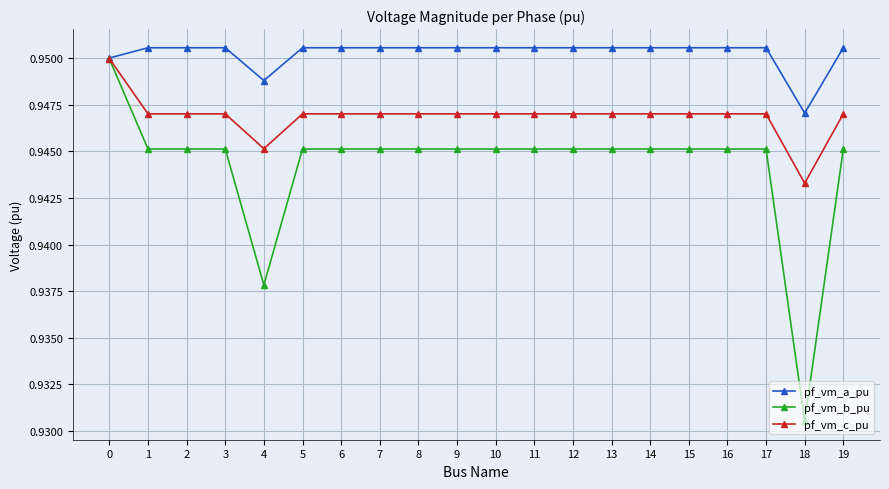

The value of pf_vm_c_pu at 4 is 1.3. True or false?

False